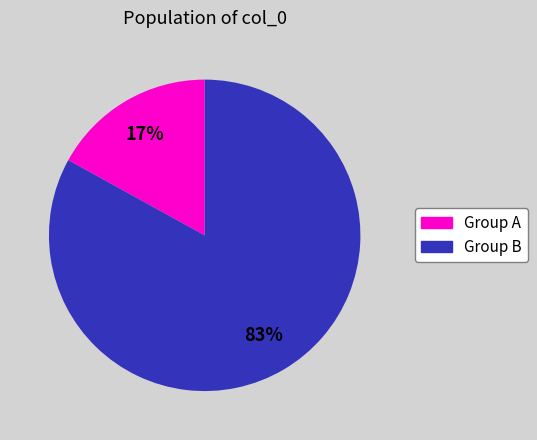

Rank the categories by value from highest to lowest.

Group B, Group A